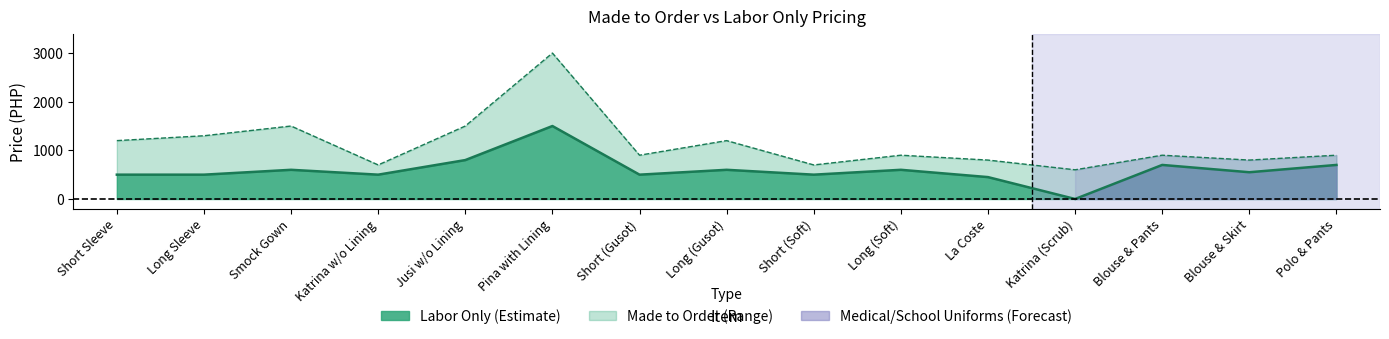

What is the sum of all Made to Order values?

16900